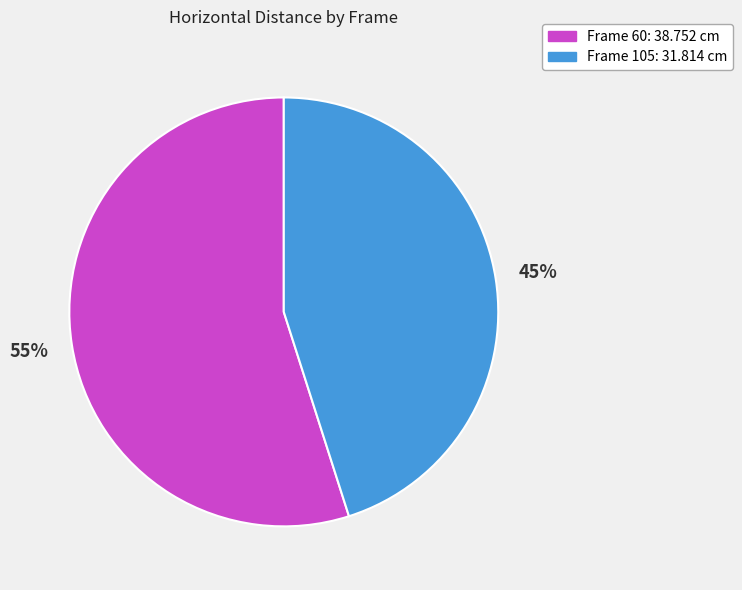

What is the majority slice?

Frame 60: 38.752 cm